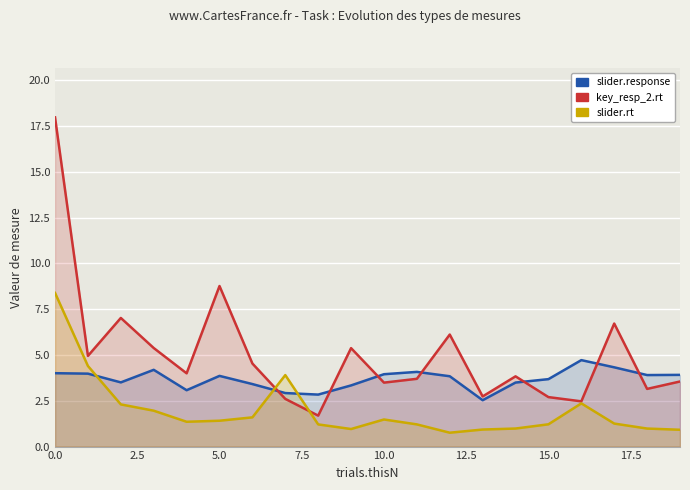

At 16, list the series in order from smallest to largest.

slider.rt, key_resp_2.rt, slider.response